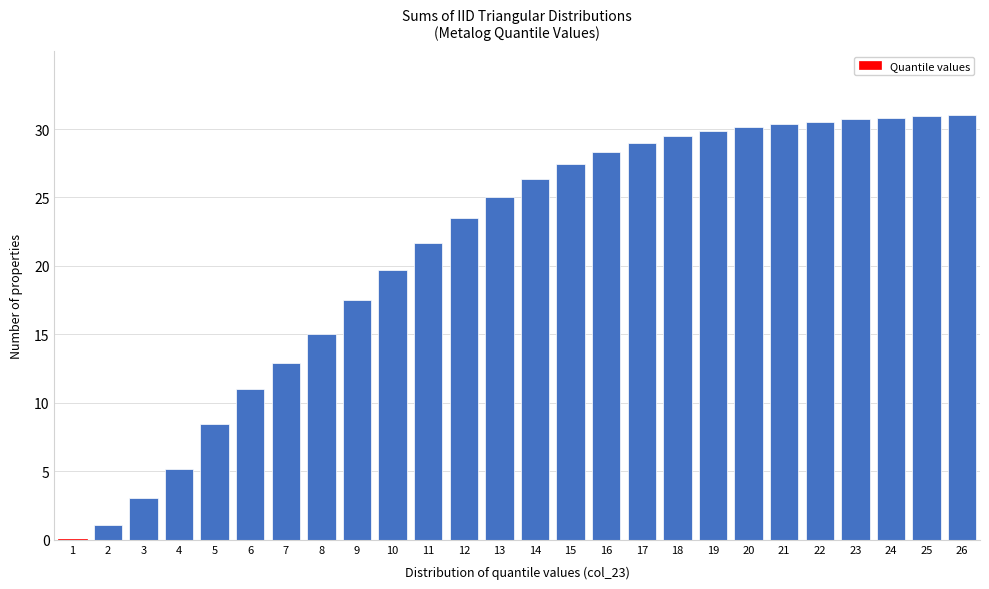

What is the greatest value displayed?

31.0